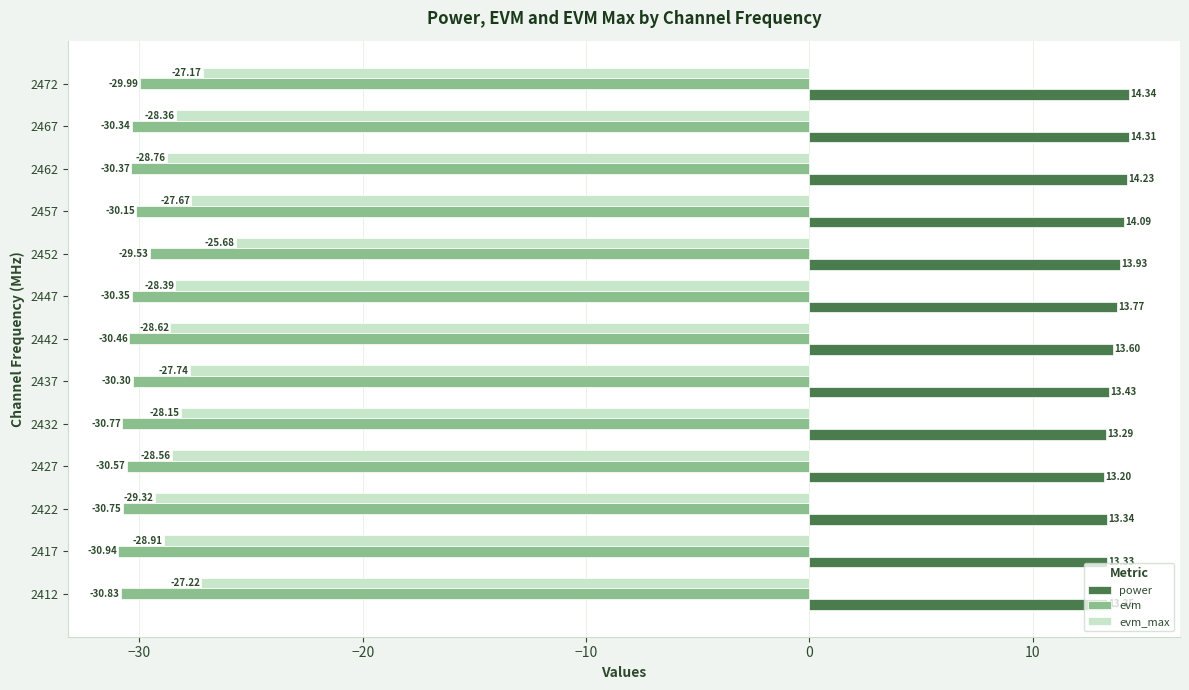

What is the lowest value of the evm series?

-30.9